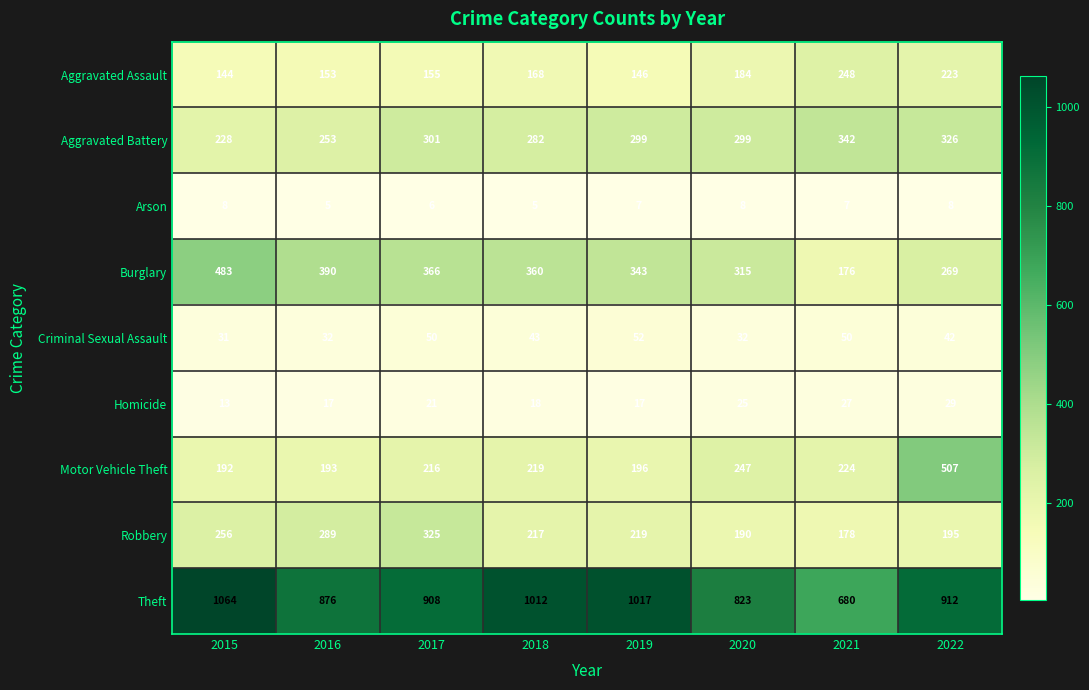

At how many categories does at least one series exceed 485?

8